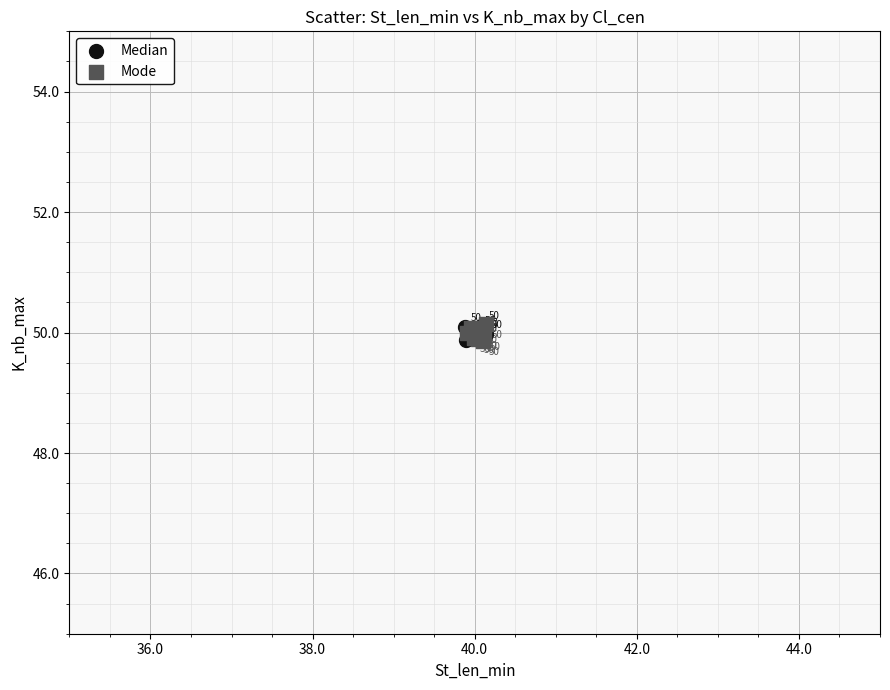

Which series reaches the maximum Y coordinate?

Mode